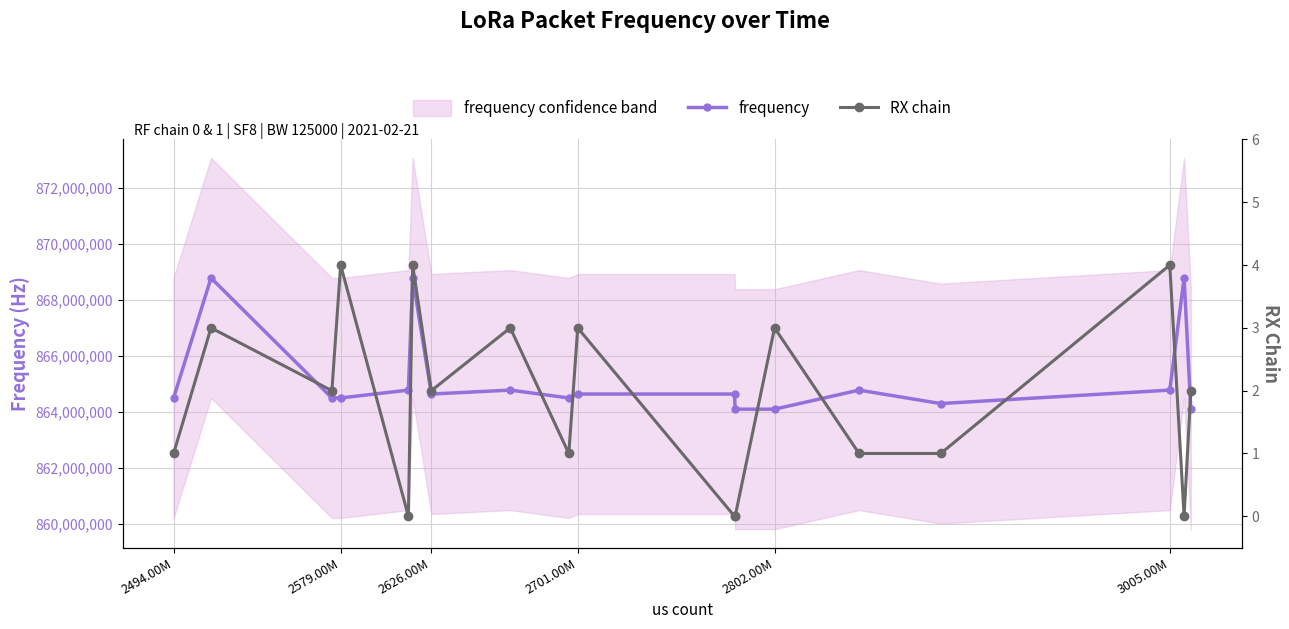

True or false: frequency has more than 0 interior local peaks.

True